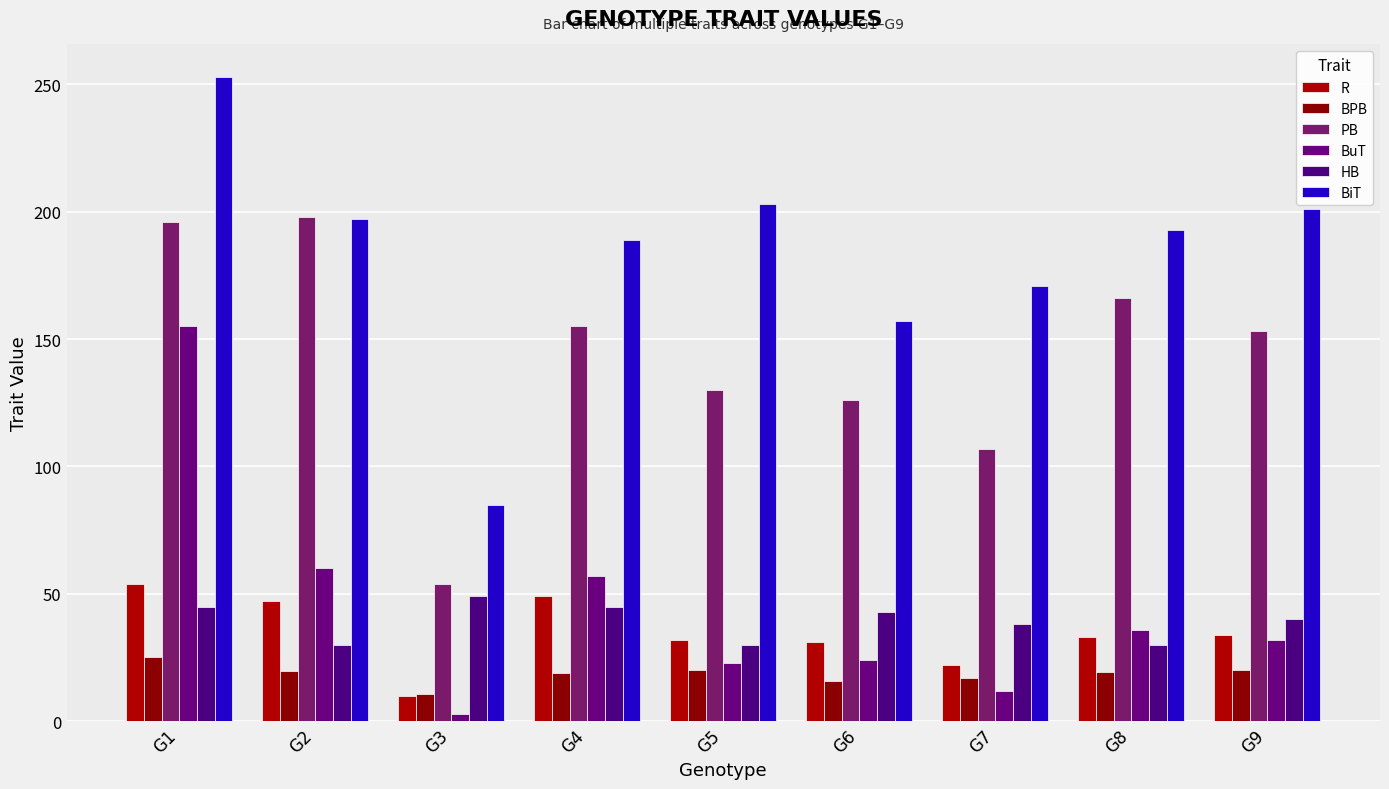

At which category does the chart reach its peak across all series?

G1